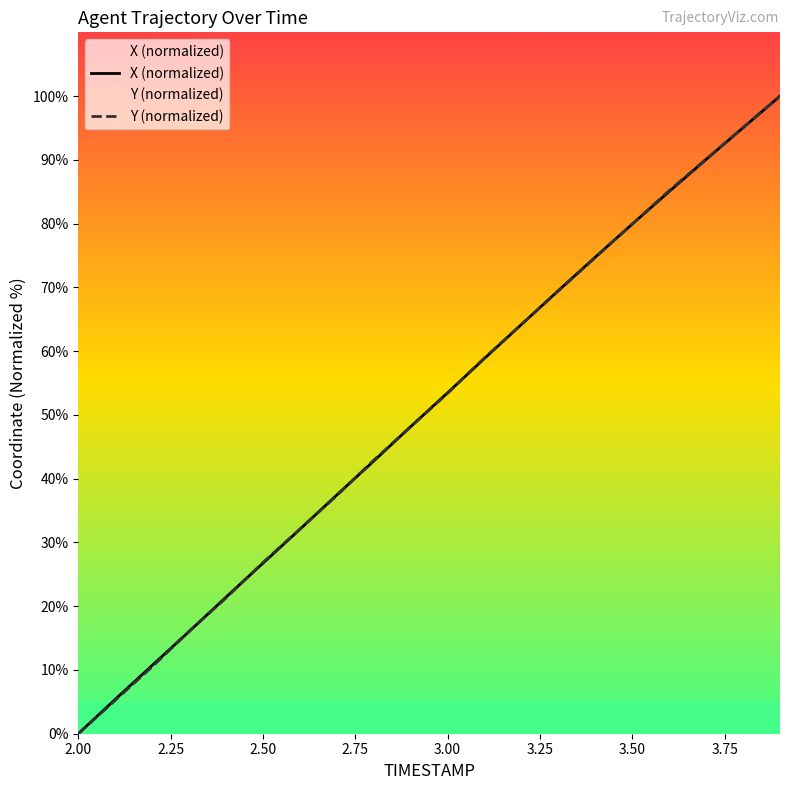

What is the greatest value displayed?

100.0